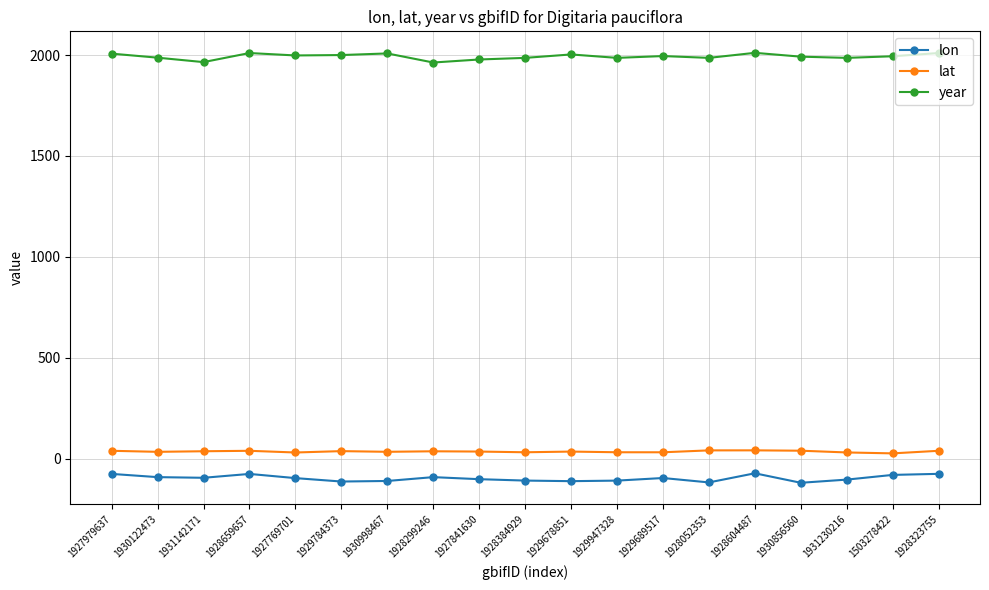

What is the sum of the lon values at 1503278422 and 1929947328?

-189.8